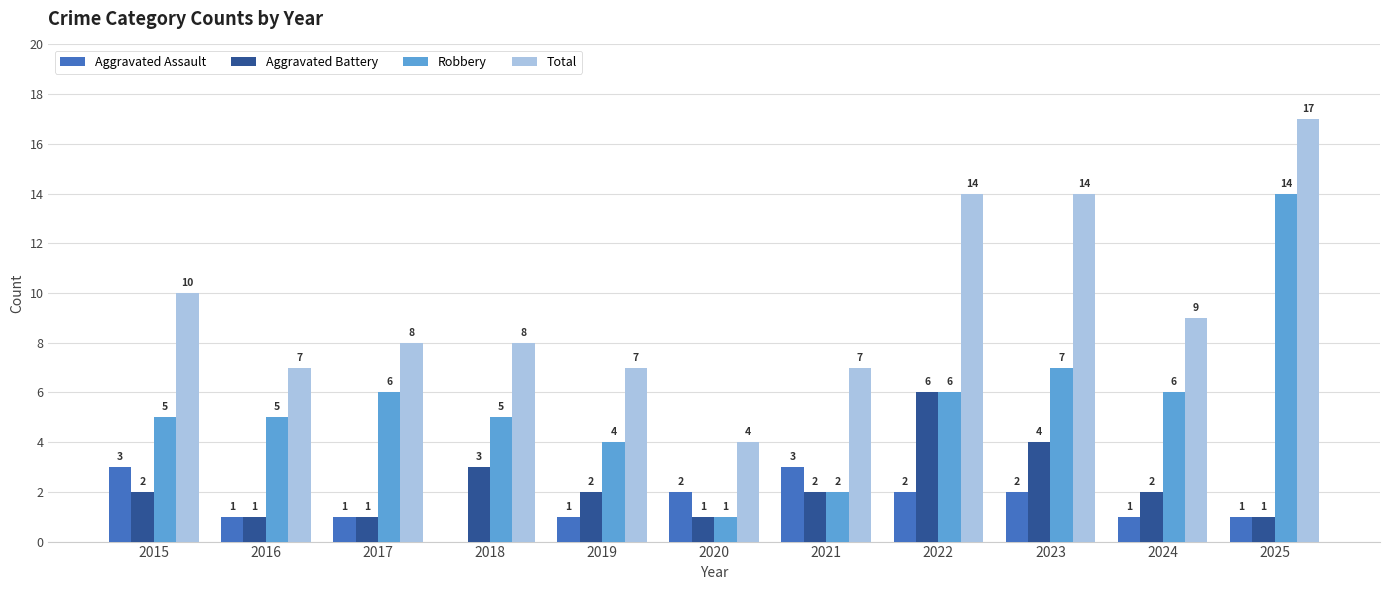

The Robbery series shows 14 at 2025. True or false?

True